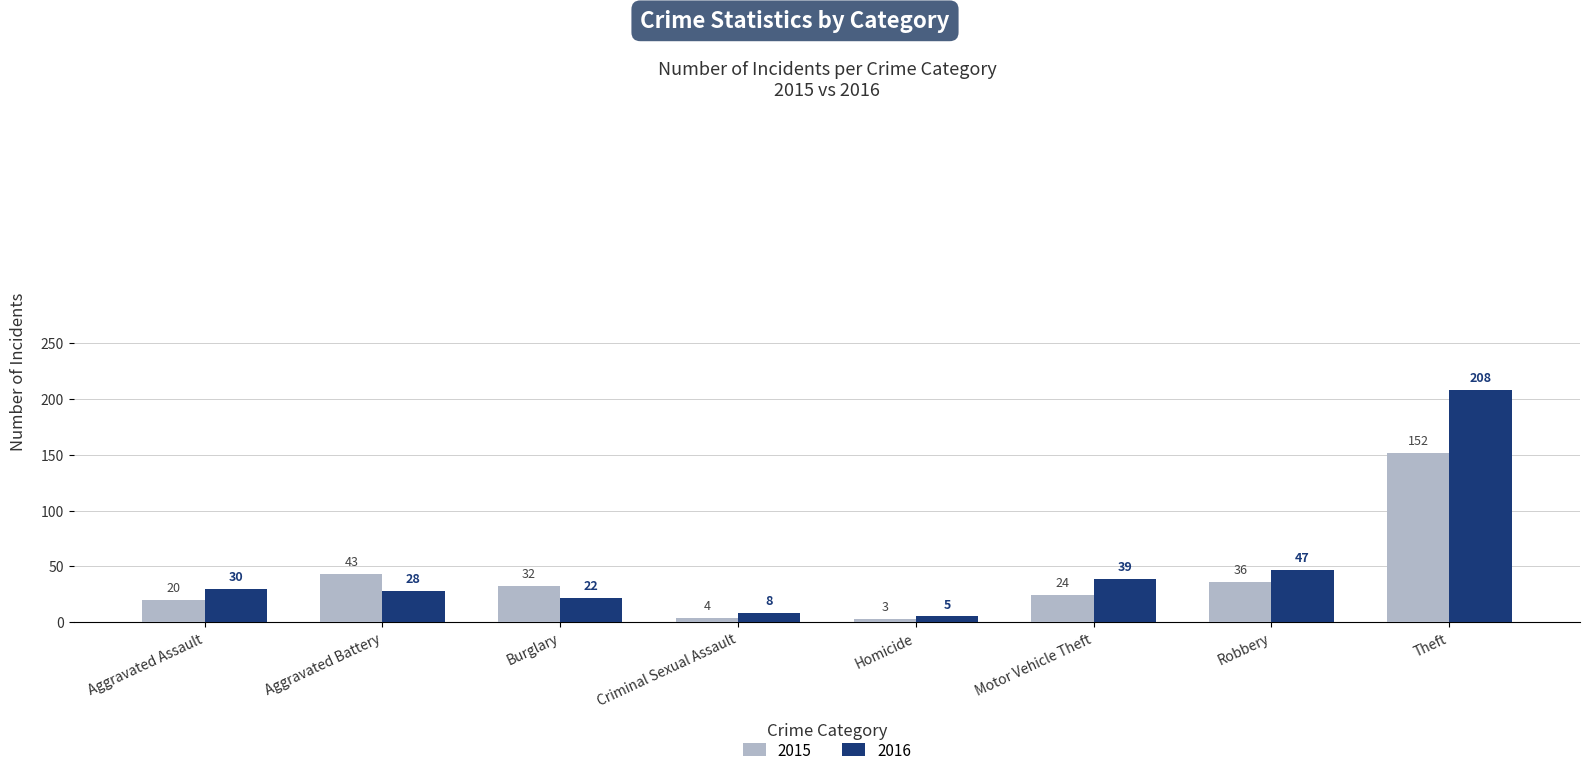

What position from the left is Criminal Sexual Assault?

4